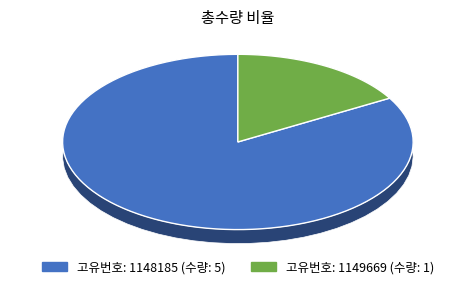

Rank the categories by value from highest to lowest.

1148185, 1149669